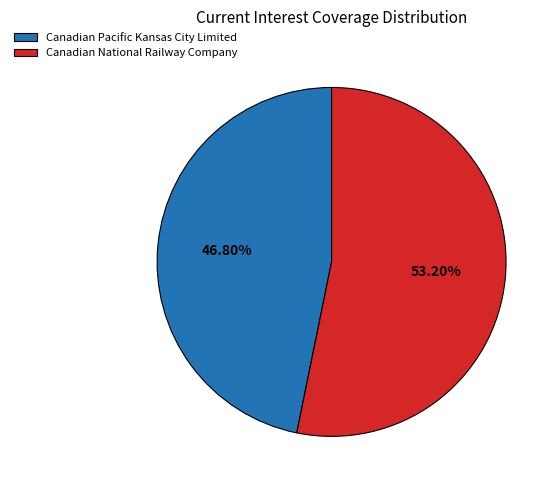

How many slices are in this pie chart?

2